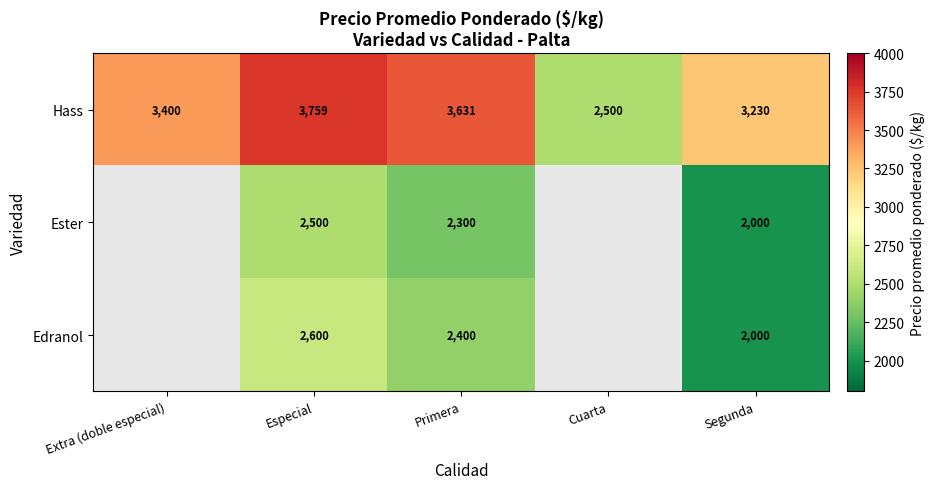

What is the minimum value for Hass?

2500